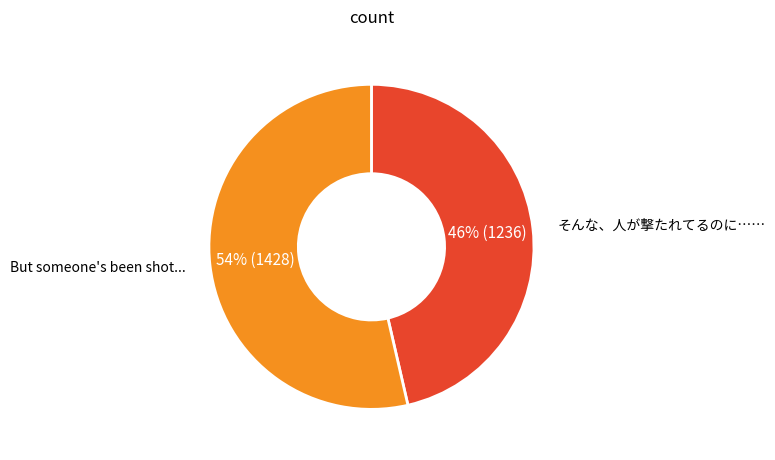

What is the ratio of the value at そんな、人が撃たれてるのに…… to the value at But someone's been shot...?

0.9